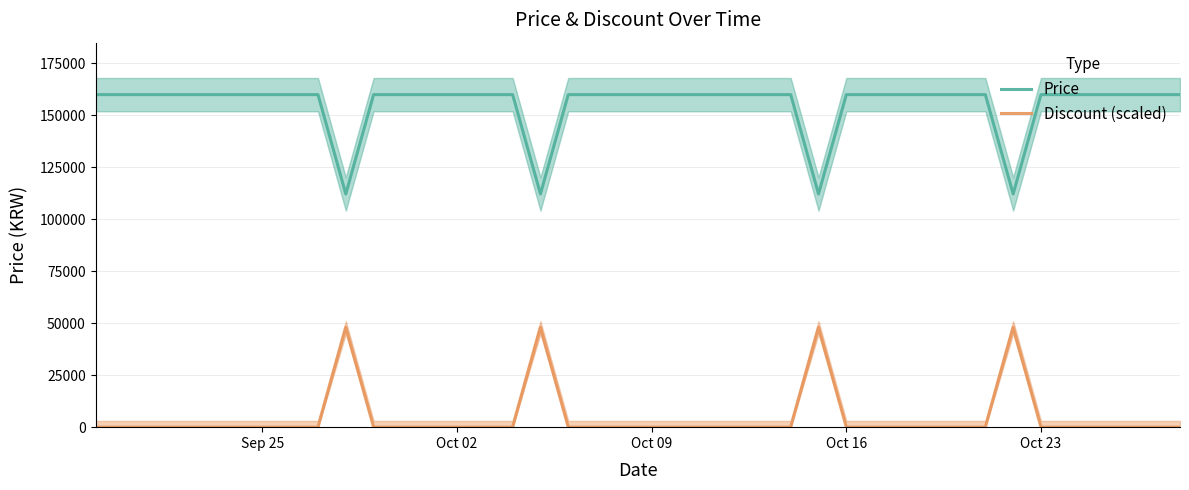

What is the highest value of the Discount (scaled) series?

48000